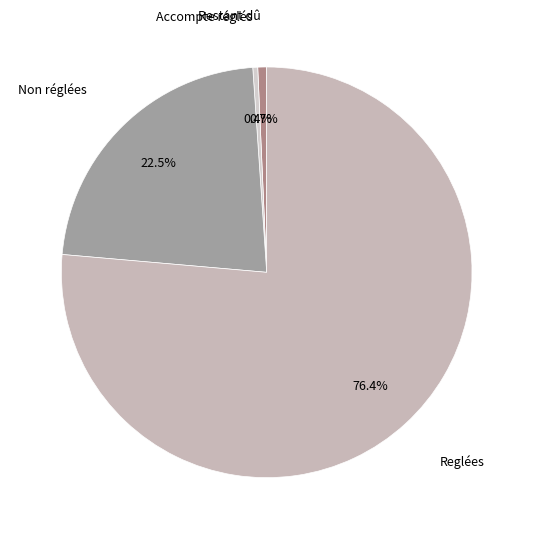

Count the number of slices in the pie.

4